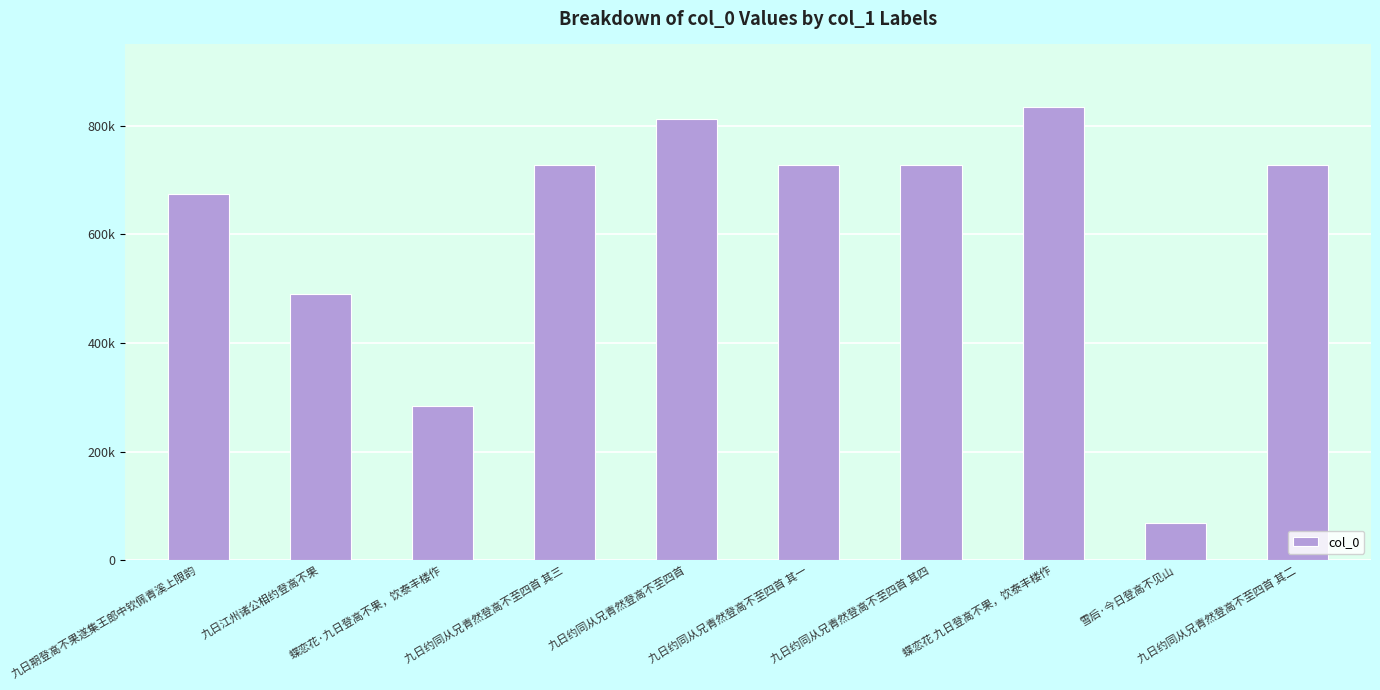

Reading left to right, list all the values displayed in this chart.

九日期登高不果遂集王郎中钦佩青溪上限韵=675278	九日江州诸公相约登高不果=490554	蝶恋花·九日登高不果，饮泰丰楼作=283334	九日约同从兄青然登高不至四首 其三=727491	九日约同从兄青然登高不至四首=812820	九日约同从兄青然登高不至四首 其一=727489	九日约同从兄青然登高不至四首 其四=727492	蝶恋花 九日登高不果，饮泰丰楼作=834422	雪后·今日登高不见山=68733	九日约同从兄青然登高不至四首 其二=727490